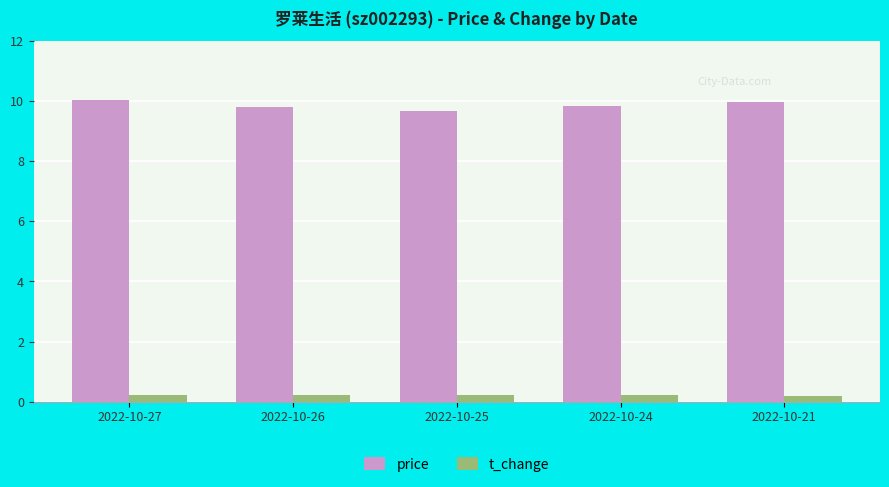

How many series are shown in this chart?

2